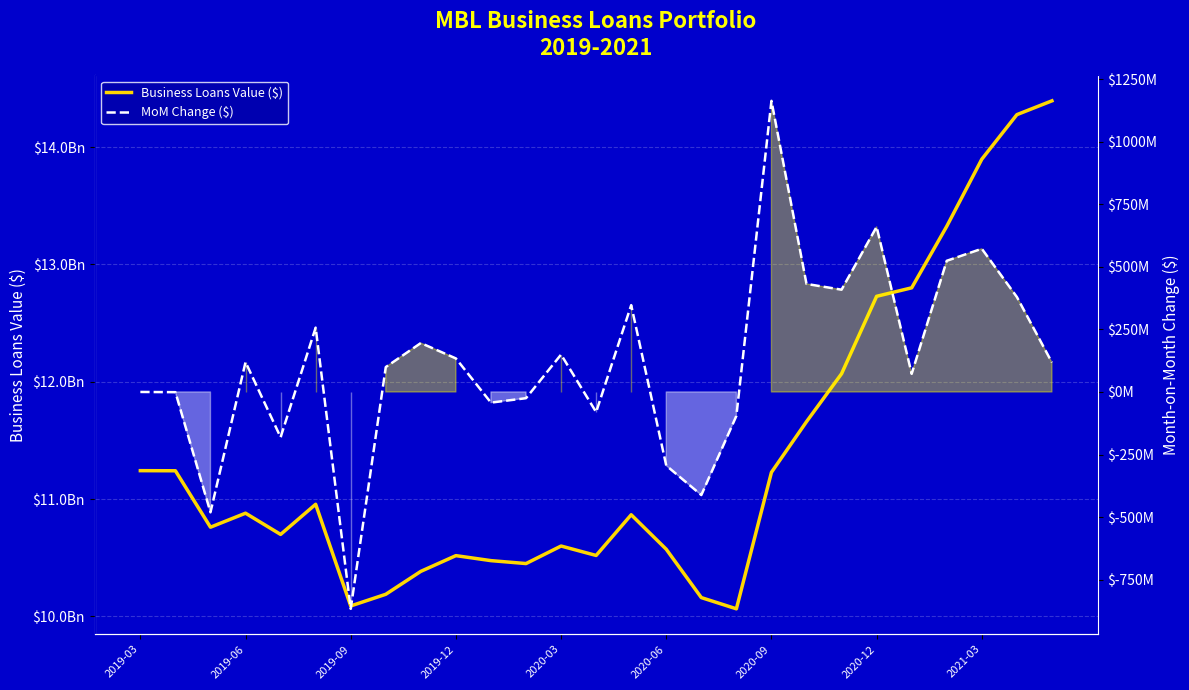

What is the sum of all MoM Change ($) values?

3151500000